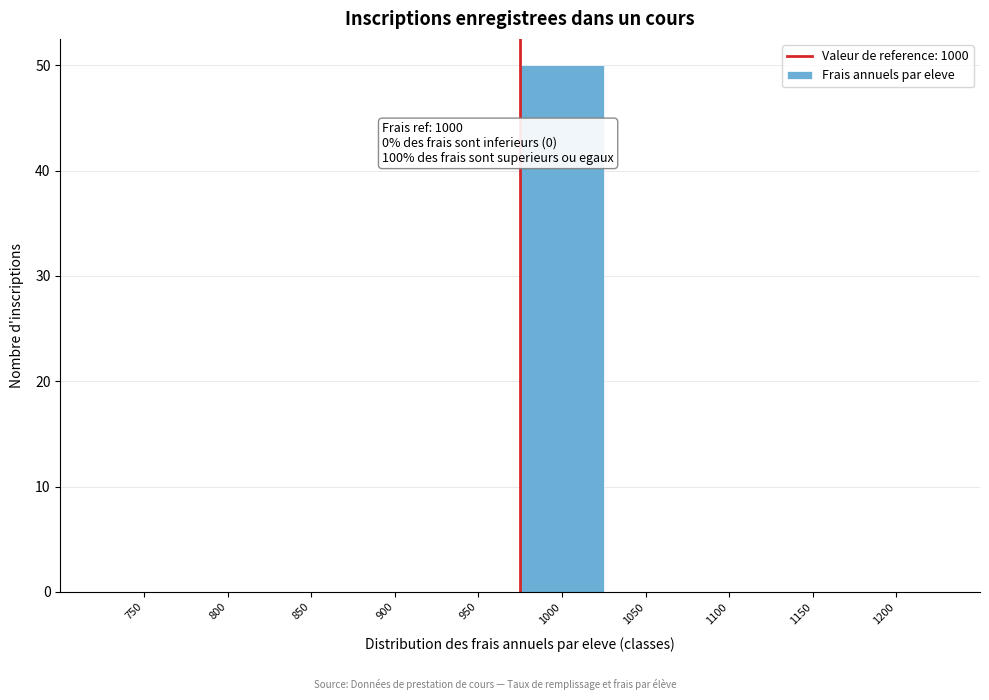

Reading left to right, what are all the values shown in this chart?

750=0	800=0	850=0	900=0	950=0	1000=50	1050=0	1100=0	1150=0	1200=0